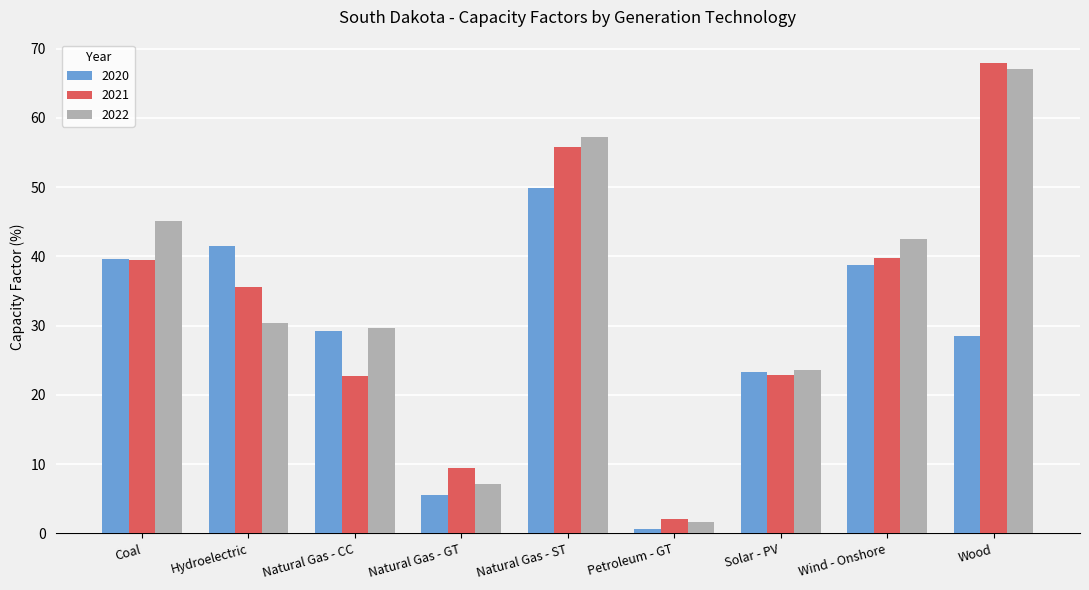

The 2021 series shows 67.9 at Wood. True or false?

True